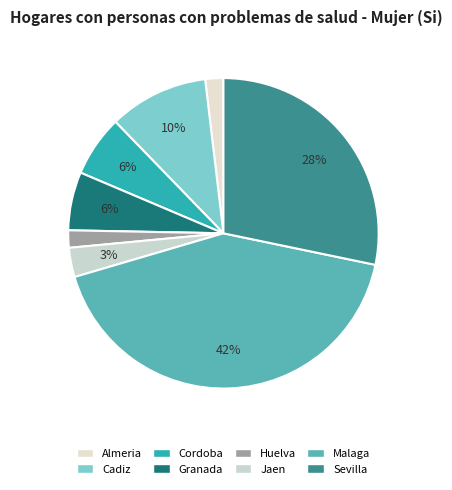

Count the number of slices in the pie.

8